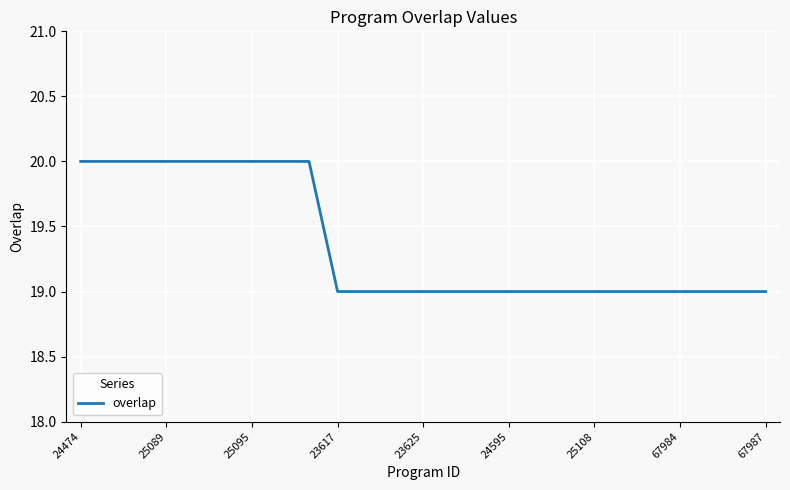

What is the smallest value displayed?

19